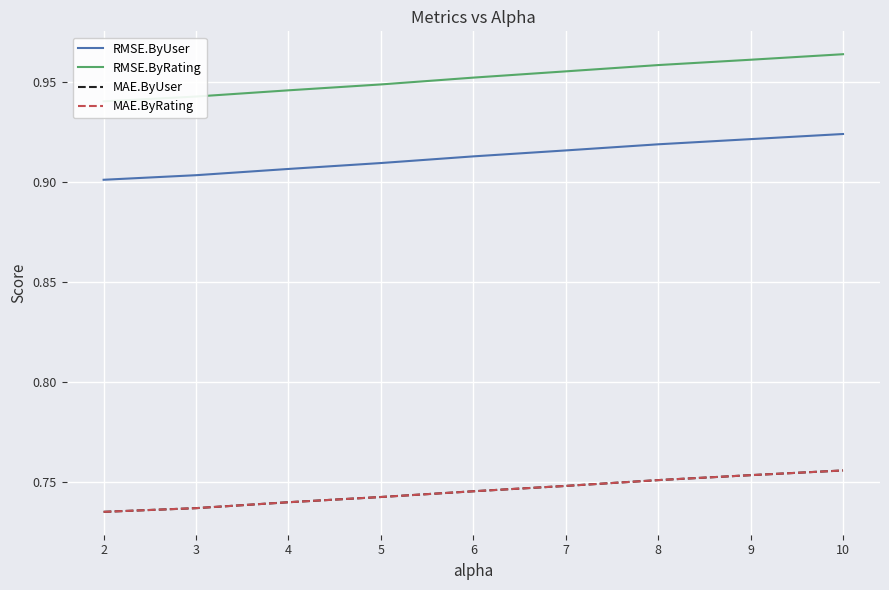

What are all the series names shown in the legend?

RMSE.ByUser, RMSE.ByRating, MAE.ByUser, MAE.ByRating